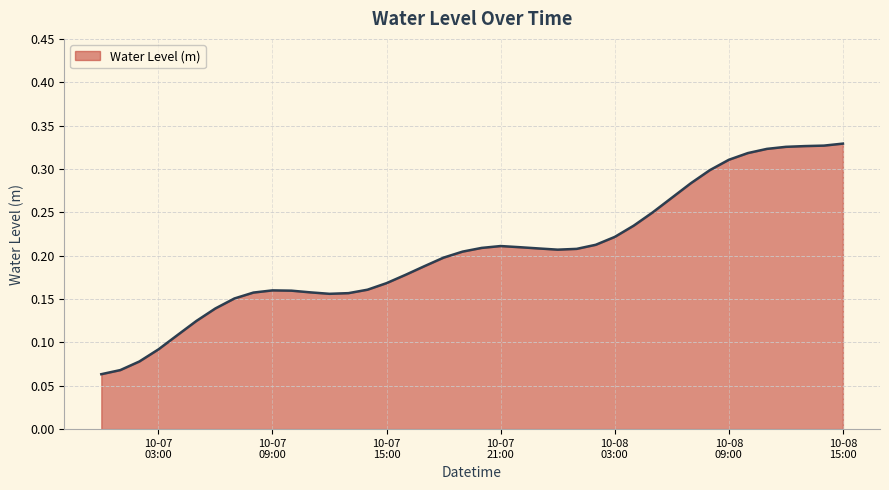

What is the label of the 27th point from the left?

2023-10-08 02:00:00